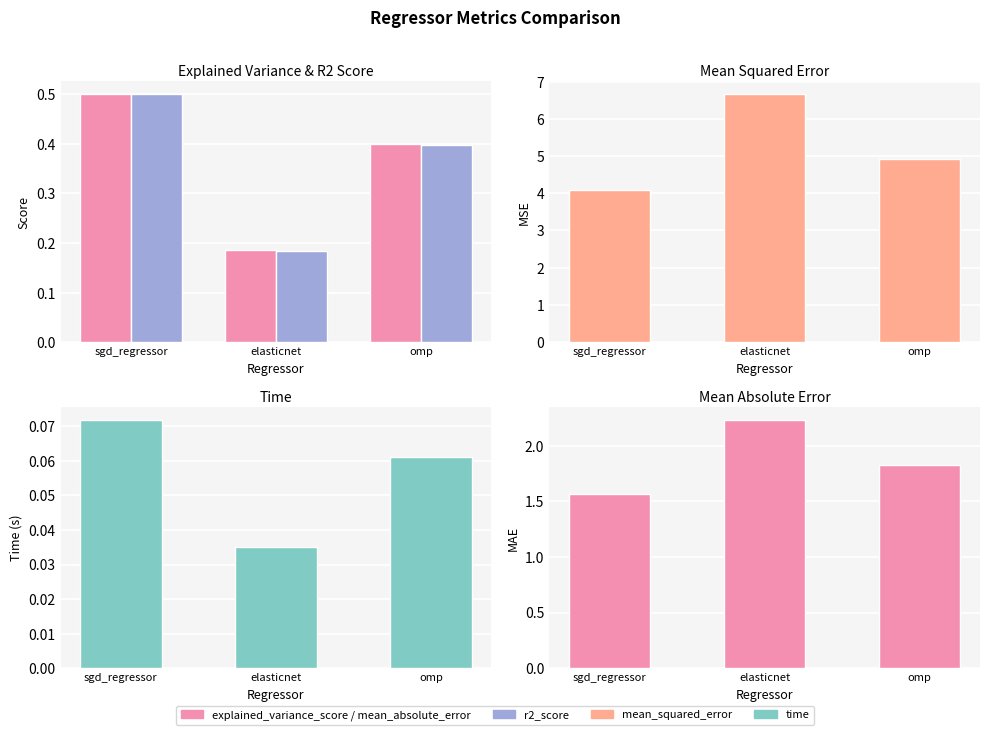

Rank the categories by time value from highest to lowest.

sgd_regressor, omp, elasticnet